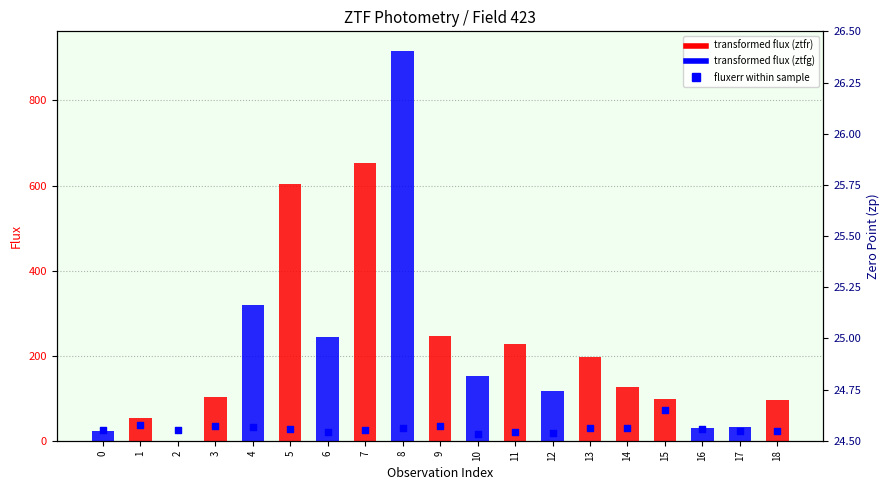

Between 4 and 11, which is larger?

4